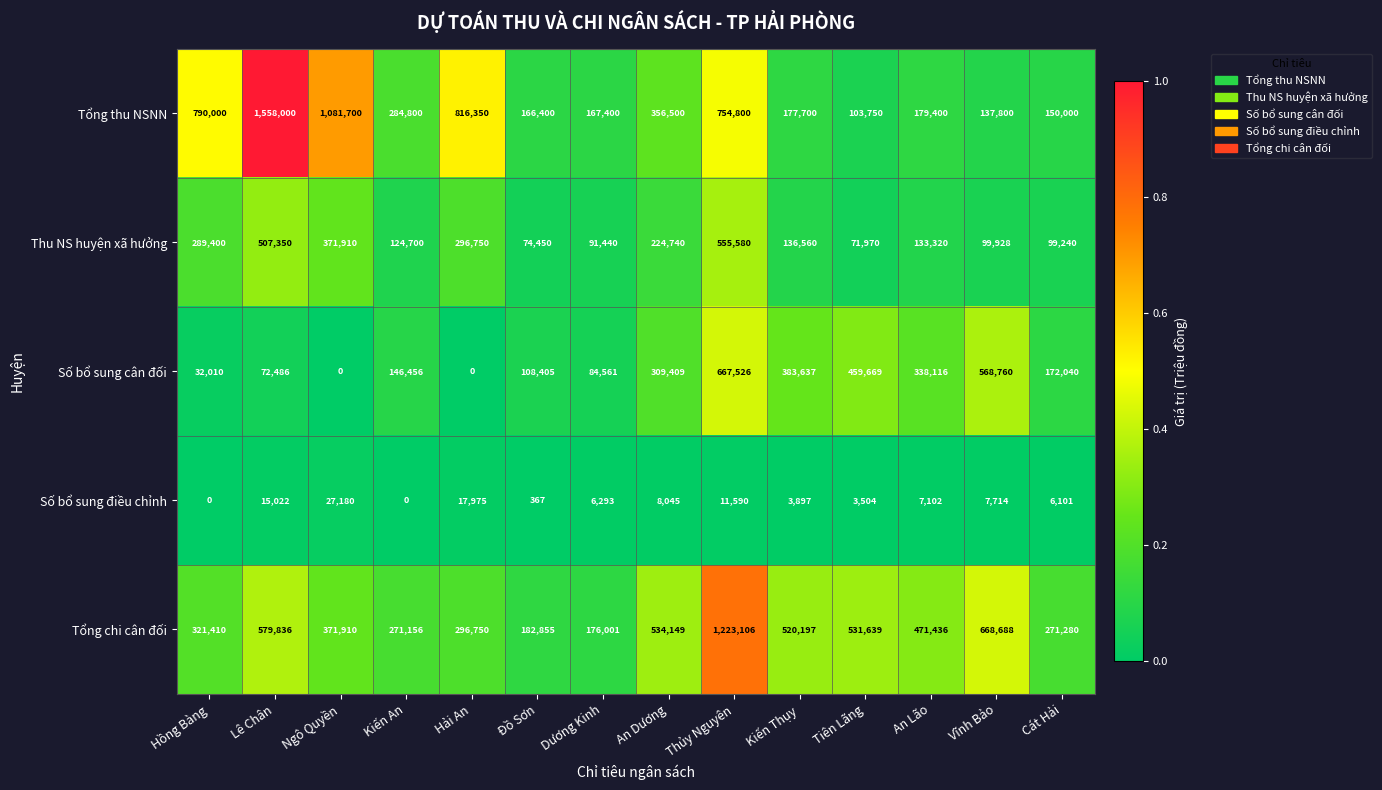

Is it true that Tổng thu NSNN equals 111819 at An Lão?

False